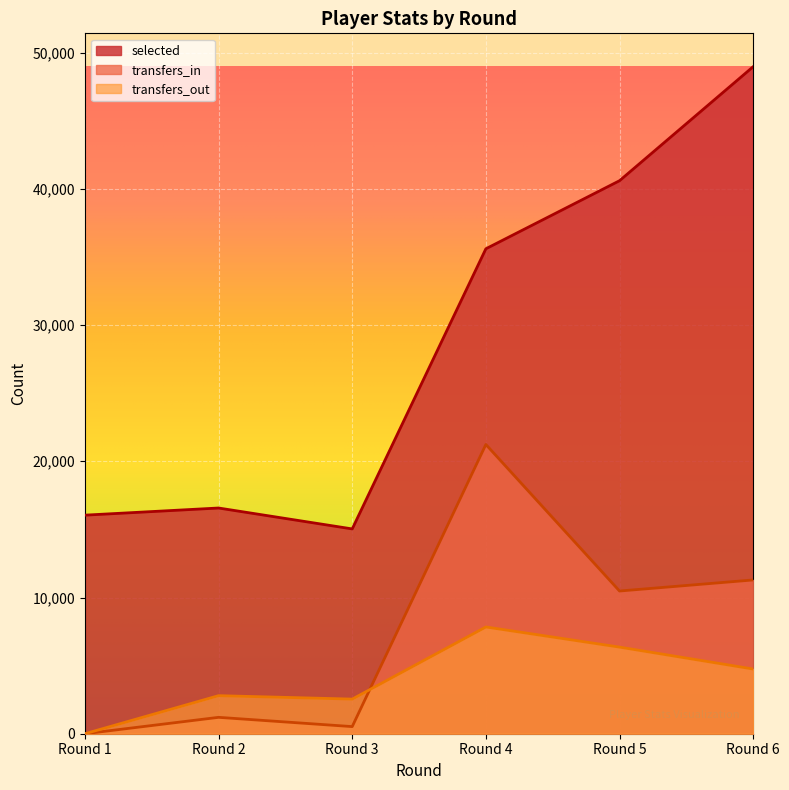

Reading left to right, what are all the values shown in this chart?

selected: 16045	16570	15035	35600	40597	48968
transfers_in: 0	1203	523	21233	10476	11289
transfers_out: 0	2794	2542	7837	6359	4750